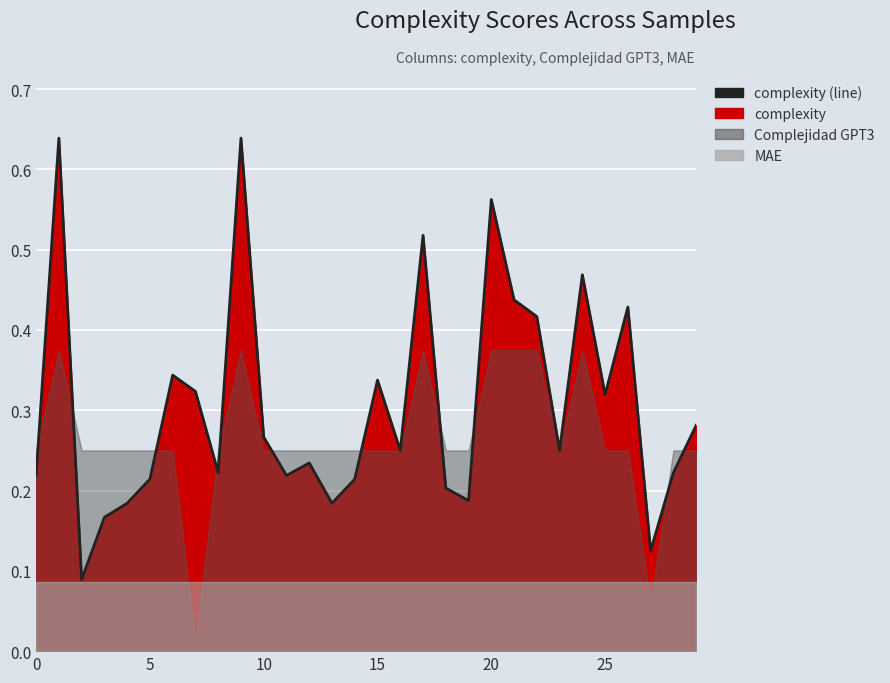

What is the sum of all values?

9.2